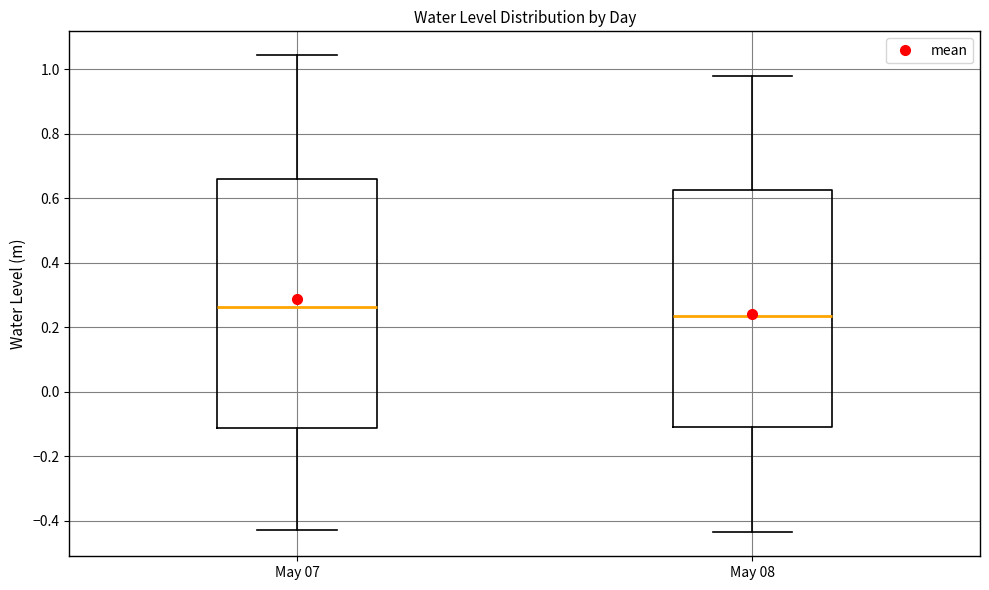

Reading left to right, transcribe this box plot: for each box, give where its median line is, the range the box spans, and where its two whiskers end, as read against the y-axis. The values are not printed on the chart, so give them approximately, as read against the axis.

May 07: median 0.26, box -0.12 to 0.66, whiskers -0.42 to 1.04
May 08: median 0.24, box -0.10 to 0.62, whiskers -0.44 to 0.98